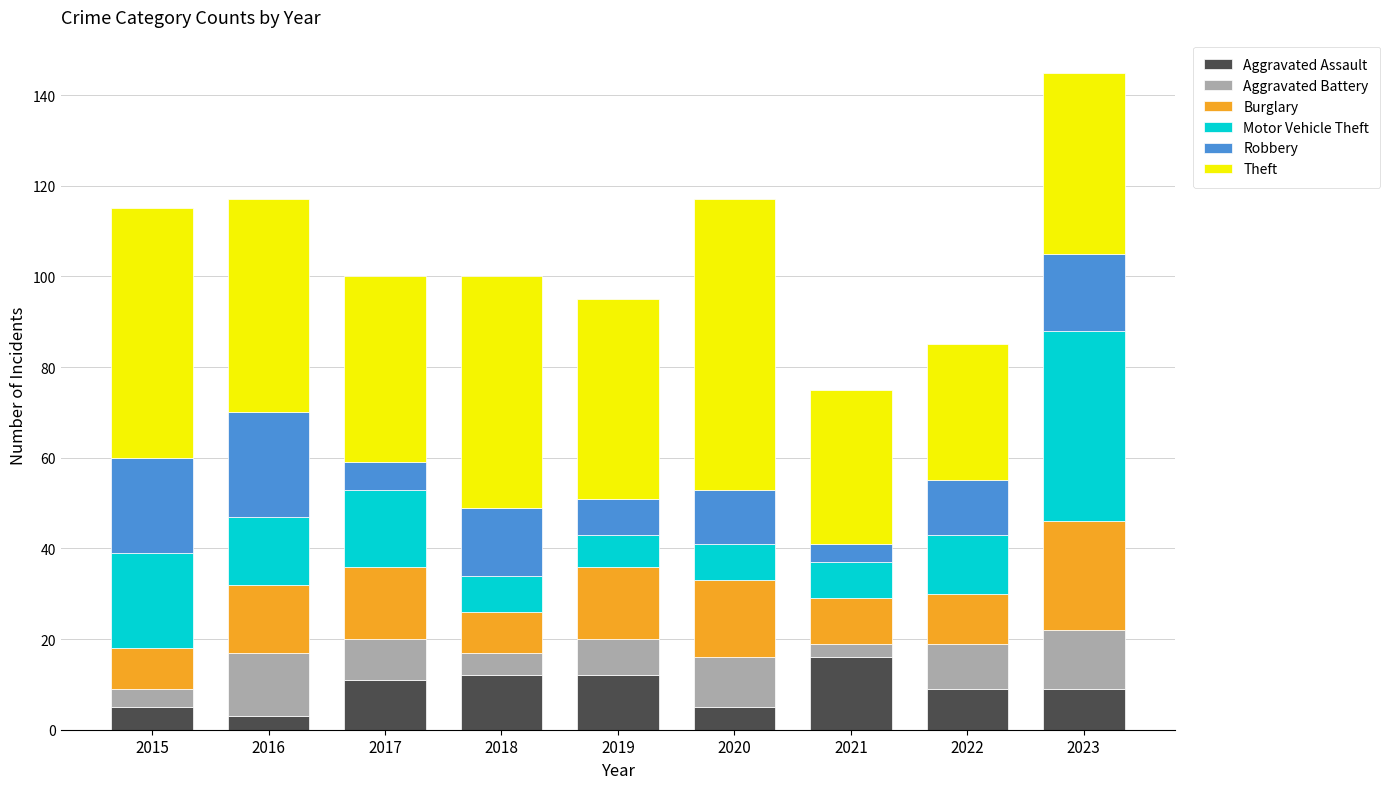

At which category is the sum across all series the highest?

2023